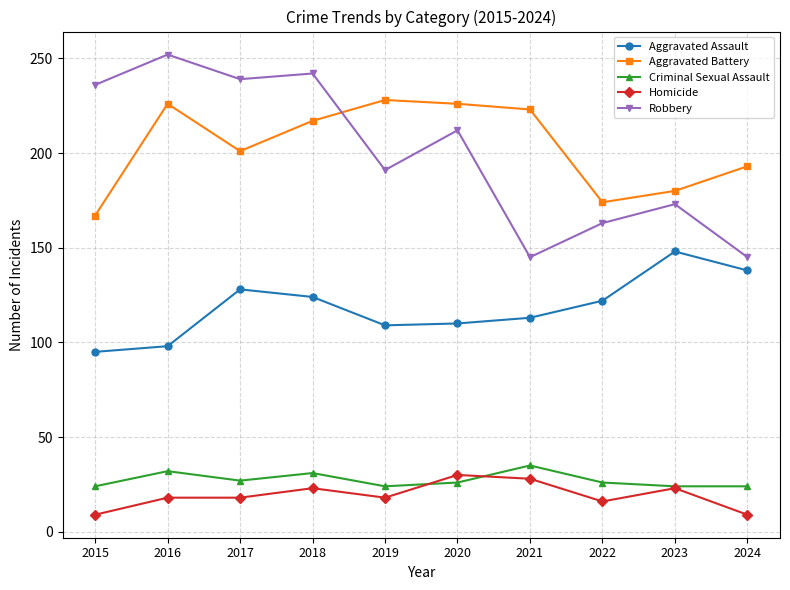

At which category is the sum across all series the highest?

2018